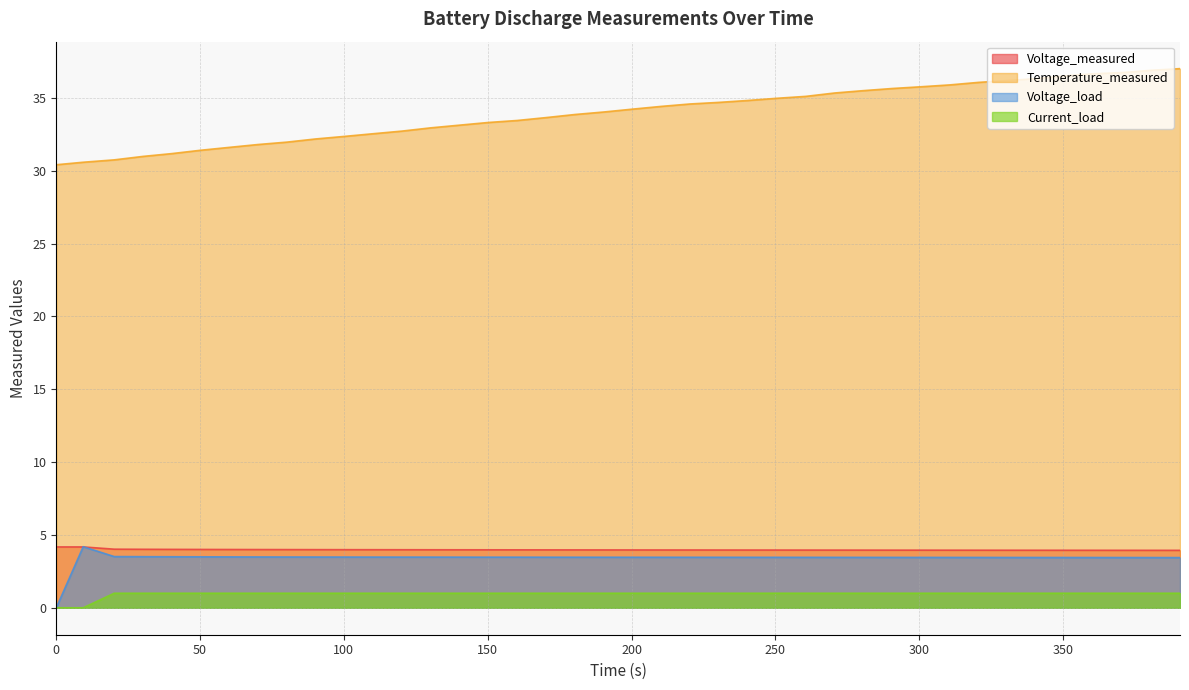

Reading left to right, list all the values displayed in this chart.

Voltage_measured: 4.2	4.2	4.0	4.0	4.0	4.0	4.0	4.0	4.0	4.0	4.0	4.0	4.0	4.0	4.0	4.0	4.0	4.0	4.0	4.0	4.0	4.0	4.0	4.0	4.0	4.0	4.0	4.0	4.0	4.0	4.0	4.0	4.0	4.0	3.9	3.9	3.9	3.9	3.9	3.9
Temperature_measured: 30.4	30.6	30.7	31.0	31.2	31.4	31.6	31.8	32.0	32.2	32.4	32.5	32.7	32.9	33.1	33.3	33.4	33.6	33.9	34.0	34.2	34.4	34.6	34.7	34.8	35.0	35.1	35.3	35.5	35.6	35.8	35.9	36.1	36.2	36.3	36.5	36.7	36.7	36.9	37.0
Voltage_load: 0.0	4.2	3.5	3.5	3.5	3.5	3.5	3.5	3.5	3.5	3.5	3.5	3.5	3.5	3.5	3.5	3.5	3.5	3.5	3.5	3.5	3.5	3.5	3.5	3.5	3.5	3.5	3.5	3.5	3.5	3.5	3.5	3.5	3.5	3.5	3.5	3.5	3.4	3.4	3.4
Current_load: 0.0	0.0	1.0	1.0	1.0	1.0	1.0	1.0	1.0	1.0	1.0	1.0	1.0	1.0	1.0	1.0	1.0	1.0	1.0	1.0	1.0	1.0	1.0	1.0	1.0	1.0	1.0	1.0	1.0	1.0	1.0	1.0	1.0	1.0	1.0	1.0	1.0	1.0	1.0	1.0